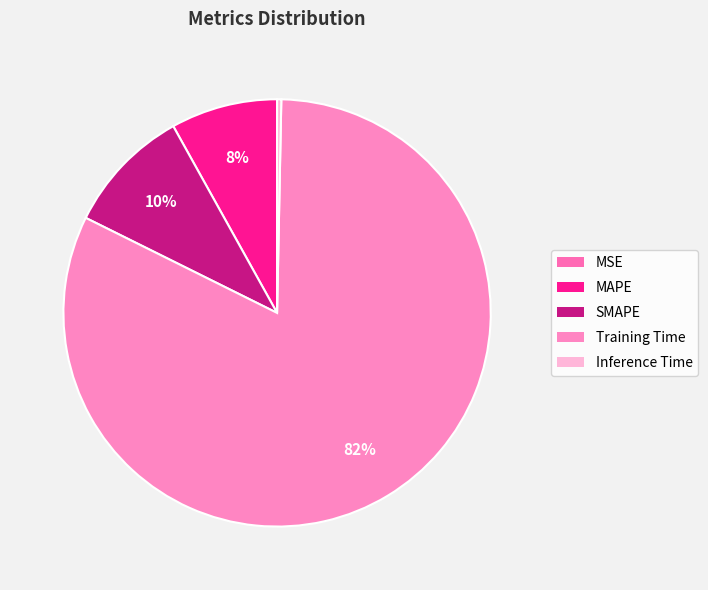

What is the majority slice?

Training Time